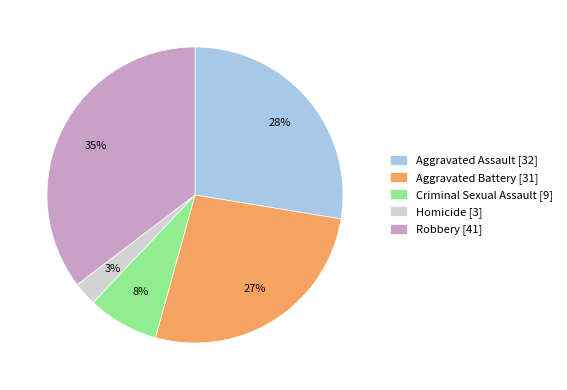

Combined, do Aggravated Battery [31] and Homicide [3] account for over 50%?

No